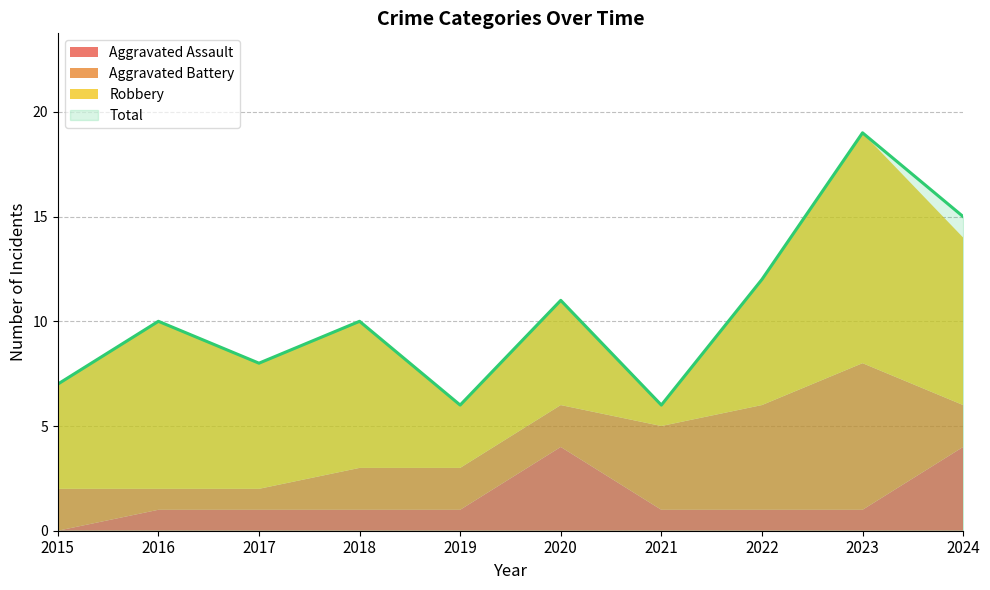

What is the difference between the highest and lowest values at 2023?

18